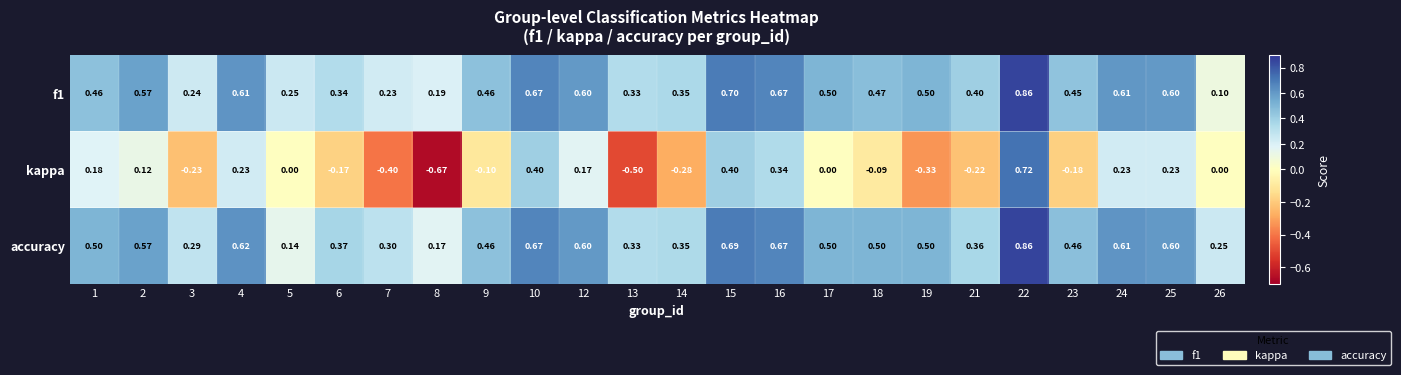

At how many categories does at least one series exceed 0?

24